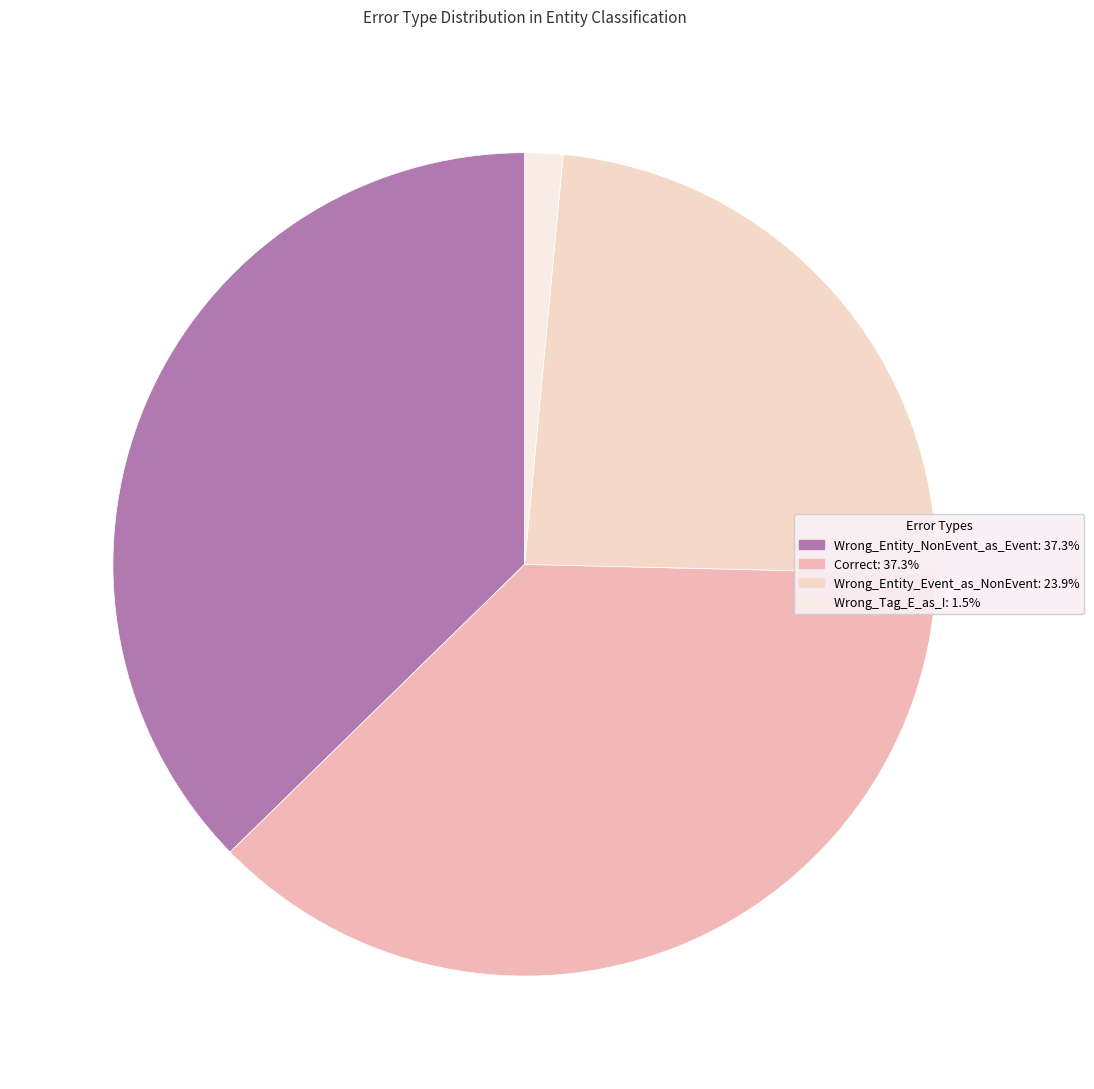

What percentage is the Wrong_Entity_Event_as_NonEvent slice, to the nearest percent?

24%